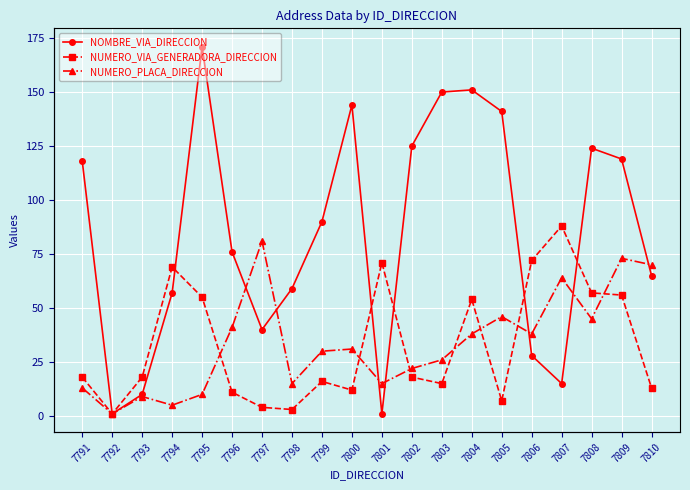

Read the NOMBRE_VIA_DIRECCION value at 7799, to the nearest 5.

90